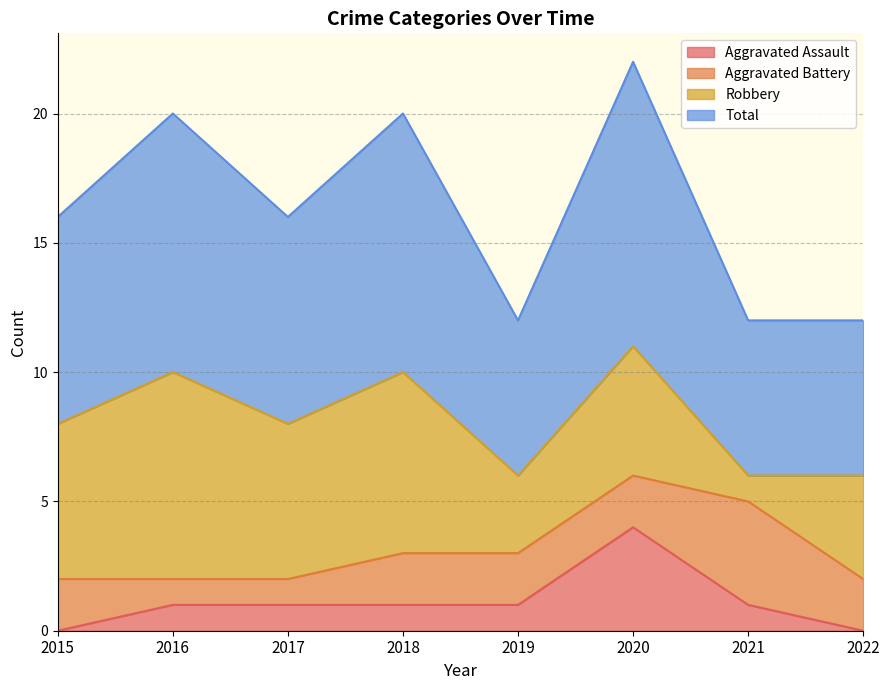

What is the greatest value displayed?

11